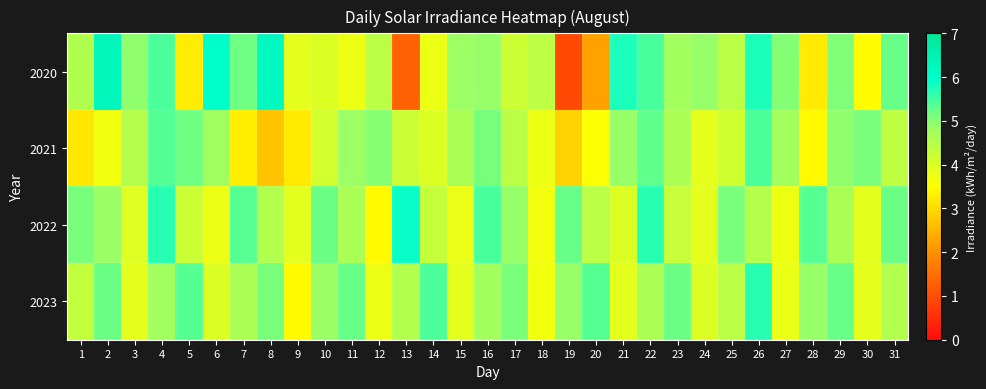

Reading right to left, list all the values displayed in this chart.

2020: 31=5.2	30=3.5	29=5.1	28=3.2	27=5.0	26=5.8	25=4.4	24=4.9	23=4.8	22=5.5	21=5.8	20=2.2	19=0.9	18=4.4	17=4.2	16=4.9	15=4.8	14=3.8	13=1.3	12=4.4	11=3.8	10=4.0	9=3.9	8=6.2	7=5.2	6=6.0	5=3.2	4=5.4	3=5.0	2=6.3	1=4.6
2021: 31=4.4	30=5.1	29=5.0	28=3.4	27=4.8	26=5.4	25=4.2	24=3.9	23=4.6	22=5.3	21=4.9	20=3.5	19=2.9	18=3.8	17=4.4	16=5.1	15=4.7	14=4.0	13=4.2	12=5.0	11=4.8	10=4.1	9=3.2	8=2.7	7=3.3	6=4.8	5=5.2	4=5.4	3=4.5	2=3.7	1=3.2
2022: 31=5.2	30=3.9	29=4.7	28=5.3	27=3.8	26=4.5	25=5.1	24=3.9	23=4.3	22=5.7	21=4.0	20=4.4	19=5.2	18=3.7	17=4.9	16=5.5	15=3.8	14=4.3	13=5.9	12=3.4	11=4.7	10=5.2	9=3.9	8=4.6	7=5.3	6=3.8	5=4.2	4=5.7	3=4.0	2=4.9	1=5.1
2023: 31=4.6	30=3.9	29=5.2	28=4.9	27=3.8	26=5.7	25=4.4	24=4.0	23=5.2	22=4.7	21=3.9	20=5.3	19=4.9	18=3.7	17=5.1	16=4.8	15=3.9	14=5.4	13=4.5	12=3.8	11=5.2	10=4.9	9=3.4	8=5.1	7=4.7	6=4.0	5=5.3	4=4.8	3=3.9	2=5.2	1=4.3